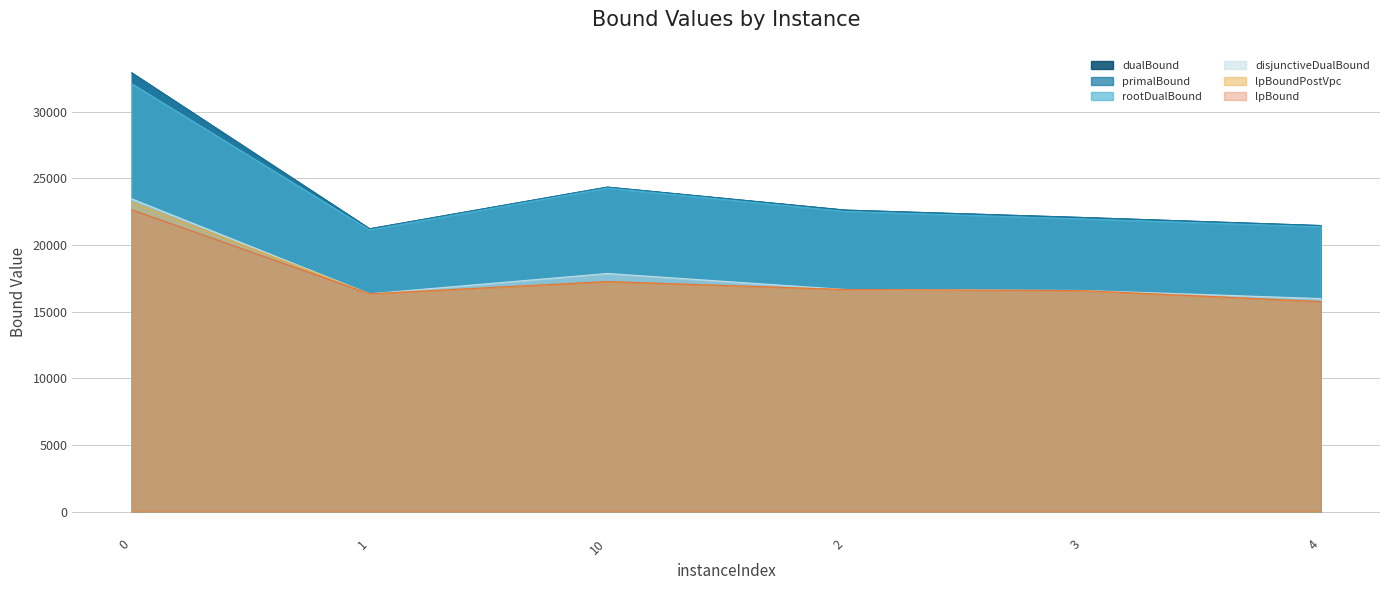

What is the difference between the primalBound values at 3 and 1?

847.7